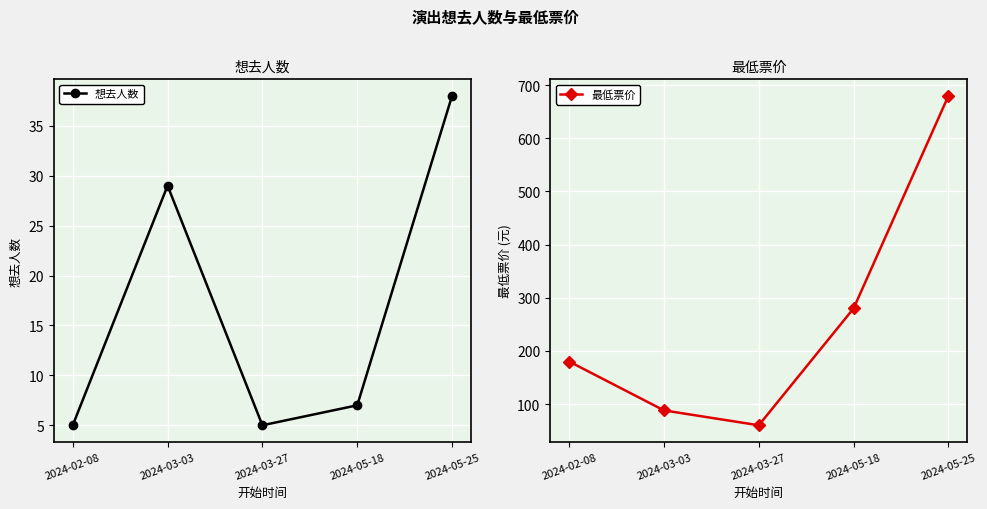

Reading left to right, extract all data points from this chart.

想去人数: 5	29	5	7	38
最低票价: 180	88	60	280	680